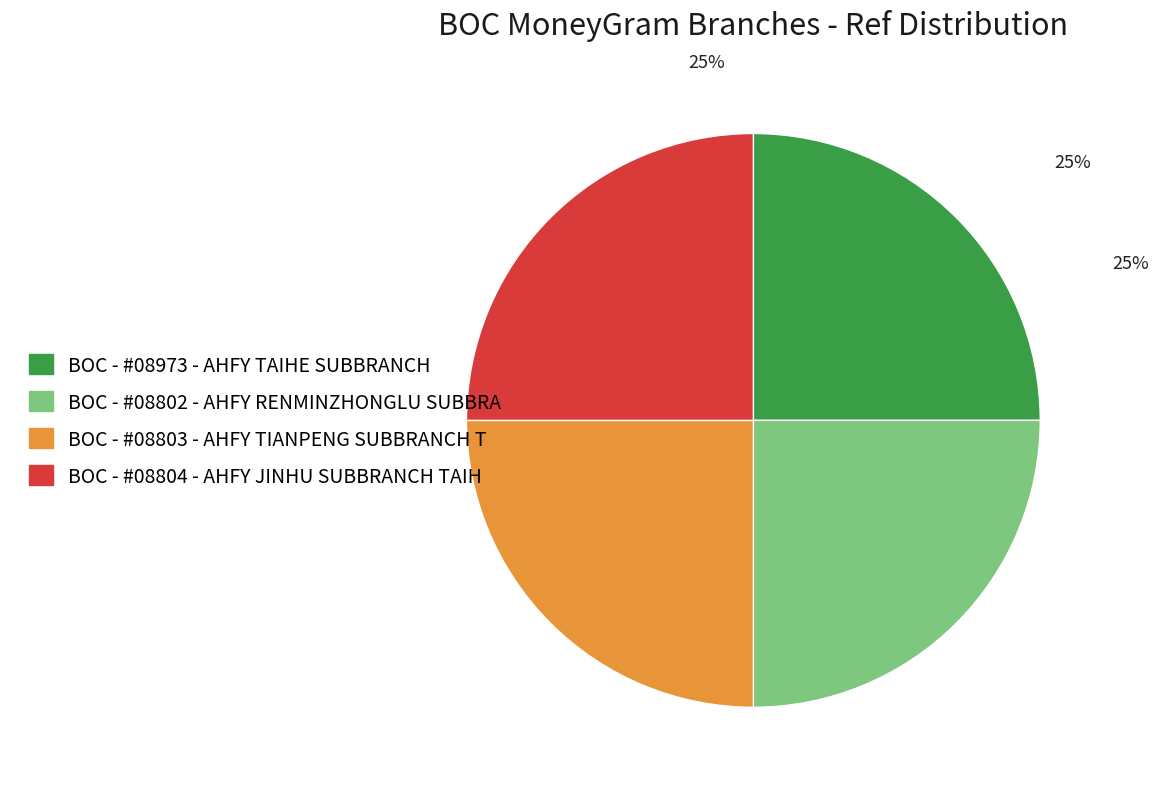

To the nearest percent, what is the average slice percentage?

25%